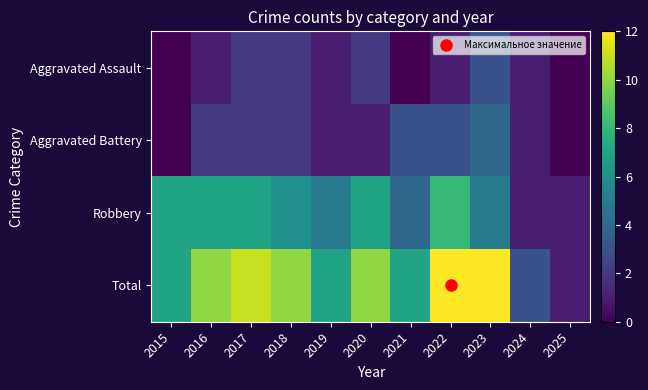

Reading left to right, extract all data points from this chart.

Aggravated Assault: 2015=0	2016=1	2017=2	2018=2	2019=1	2020=2	2021=0	2022=1	2023=3	2024=1	2025=0
Aggravated Battery: 2015=0	2016=2	2017=2	2018=2	2019=1	2020=1	2021=3	2022=3	2023=4	2024=1	2025=0
Robbery: 2015=7	2016=7	2017=7	2018=6	2019=5	2020=7	2021=4	2022=8	2023=5	2024=1	2025=1
Total: 2015=7	2016=10	2017=11	2018=10	2019=7	2020=10	2021=7	2022=12	2023=12	2024=3	2025=1